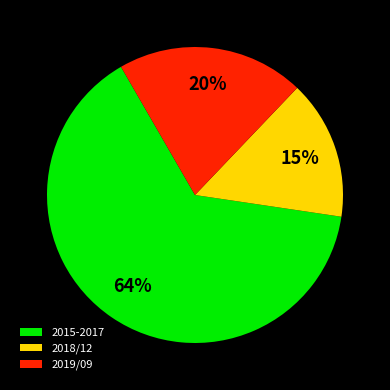

Rank the categories by value from lowest to highest.

2018/12, 2019/09, 2015-2017